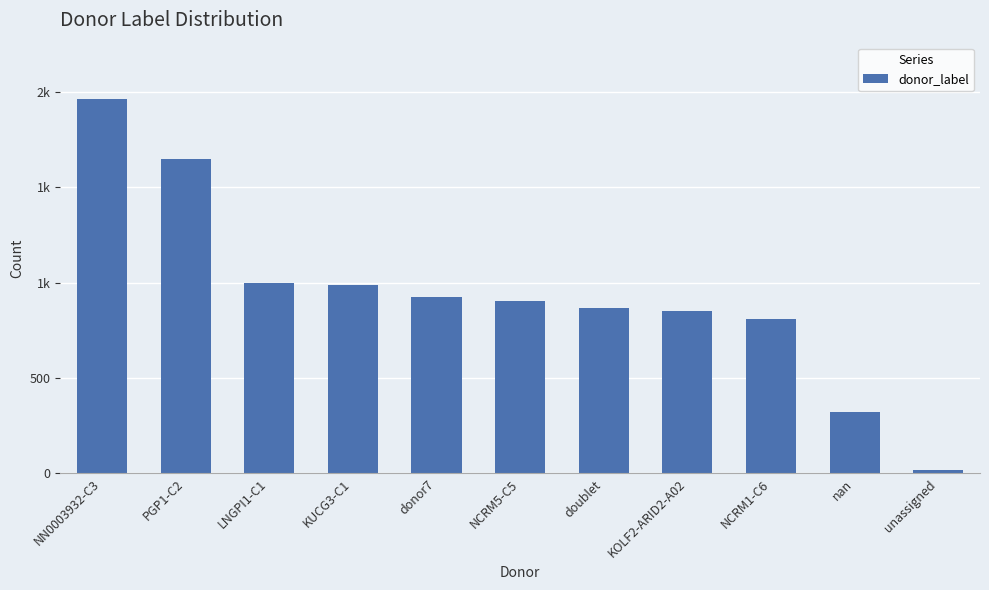

Reading right to left, list all the values displayed in this chart.

18	322	811	851	867	901	925	986	997	1647	1962